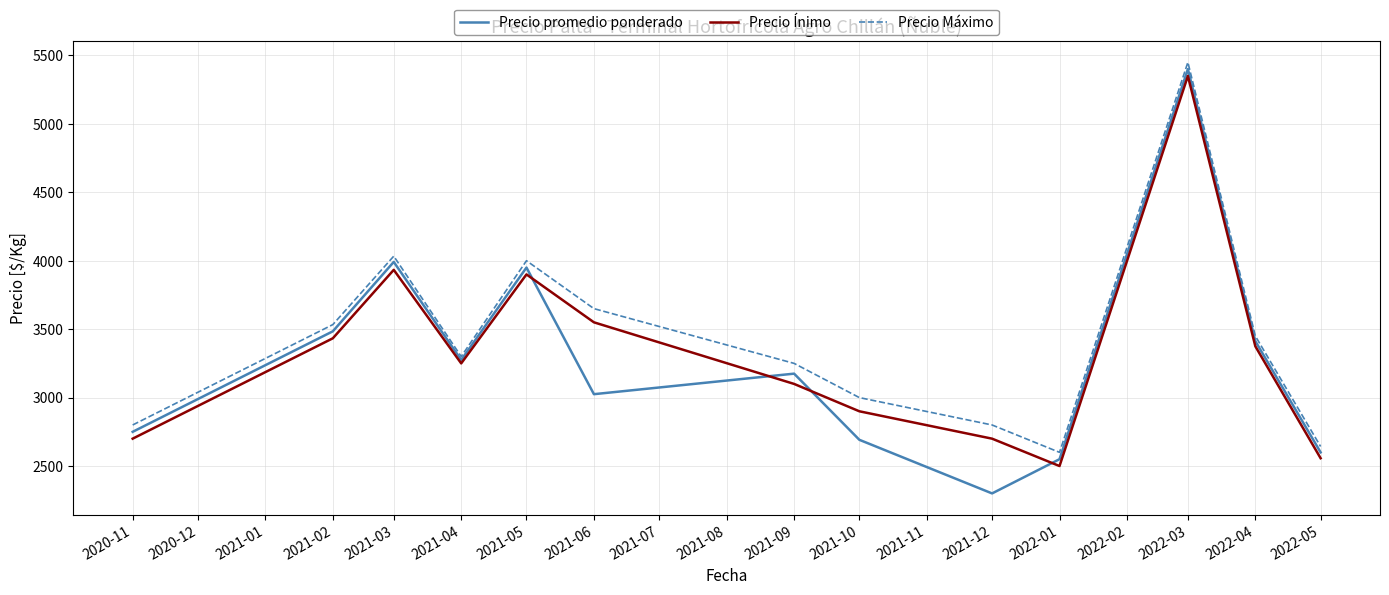

Rank the series by their average value, from highest to lowest.

Precio Máximo, Precio Ínimo, Precio promedio ponderado